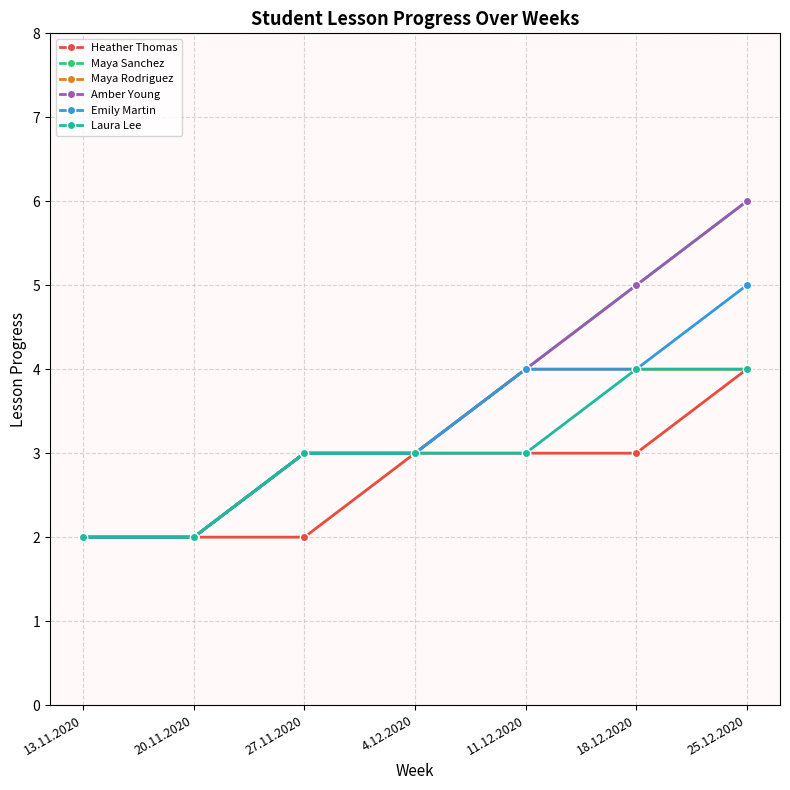

The value of Amber Young at 11.12.2020 is 4. True or false?

True